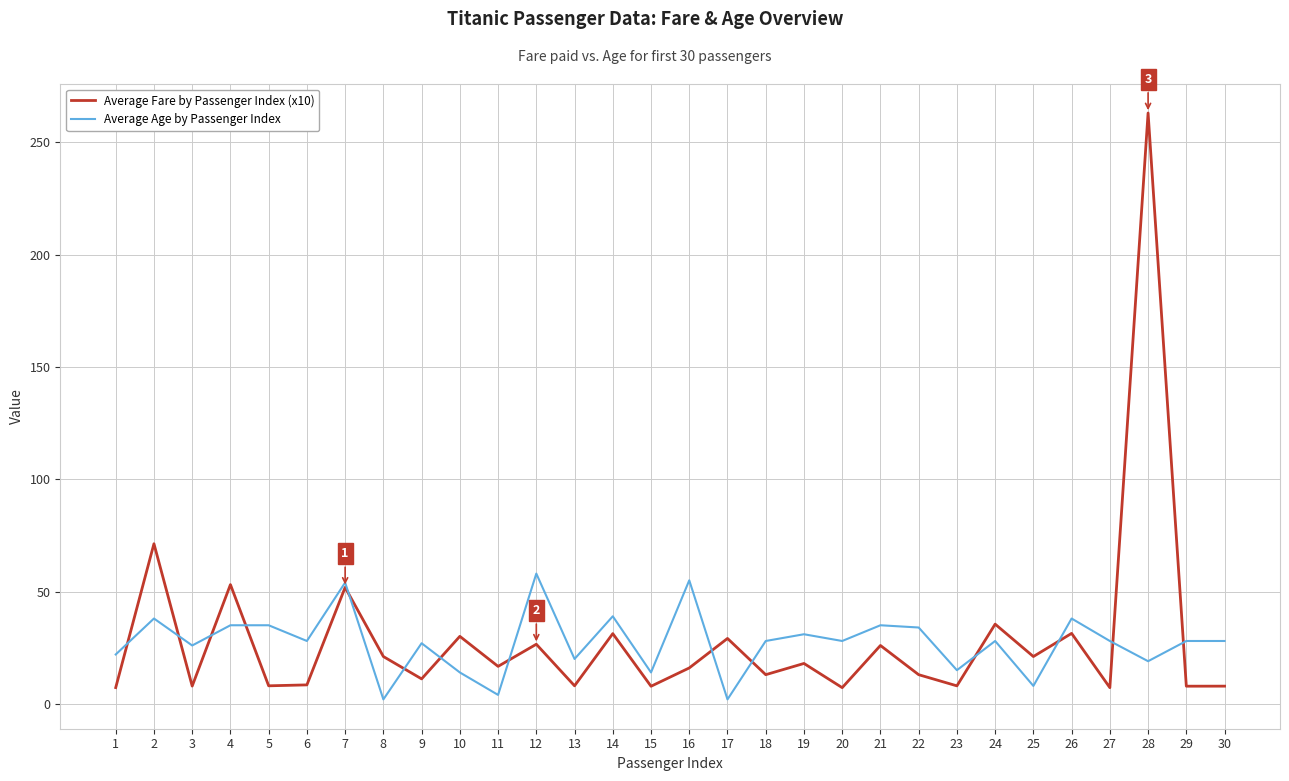

Is the value of Average Age by Passenger Index at 6 greater than the value of Average Fare by Passenger Index (x10) at 20?

Yes